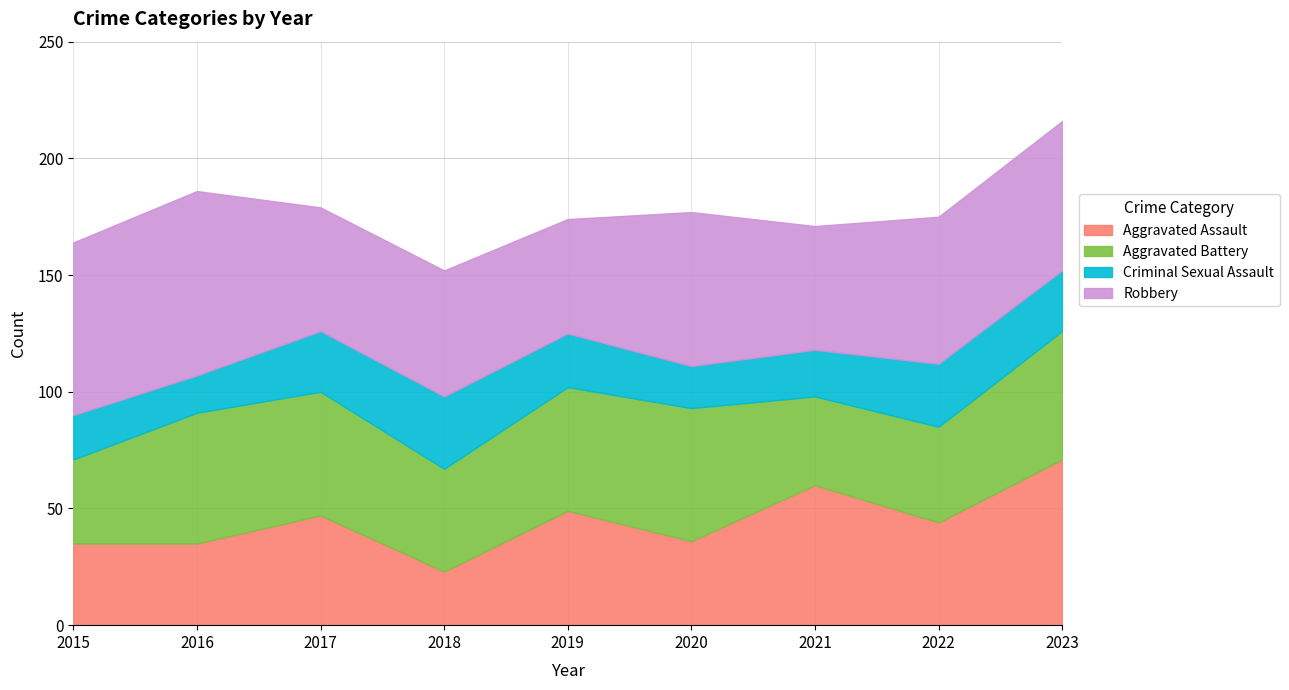

What is the total value across all series at 2015?

164